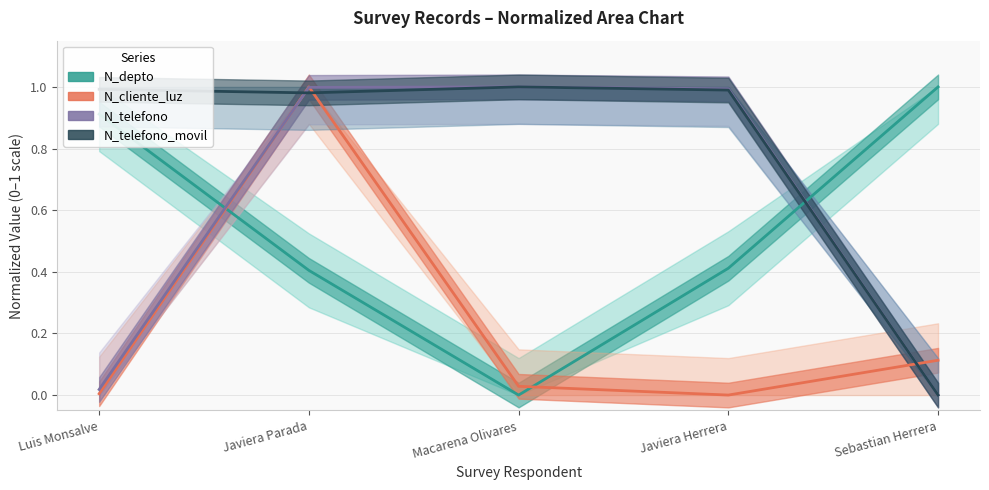

What is the label of the 1st point from the right?

Sebastian Herrera